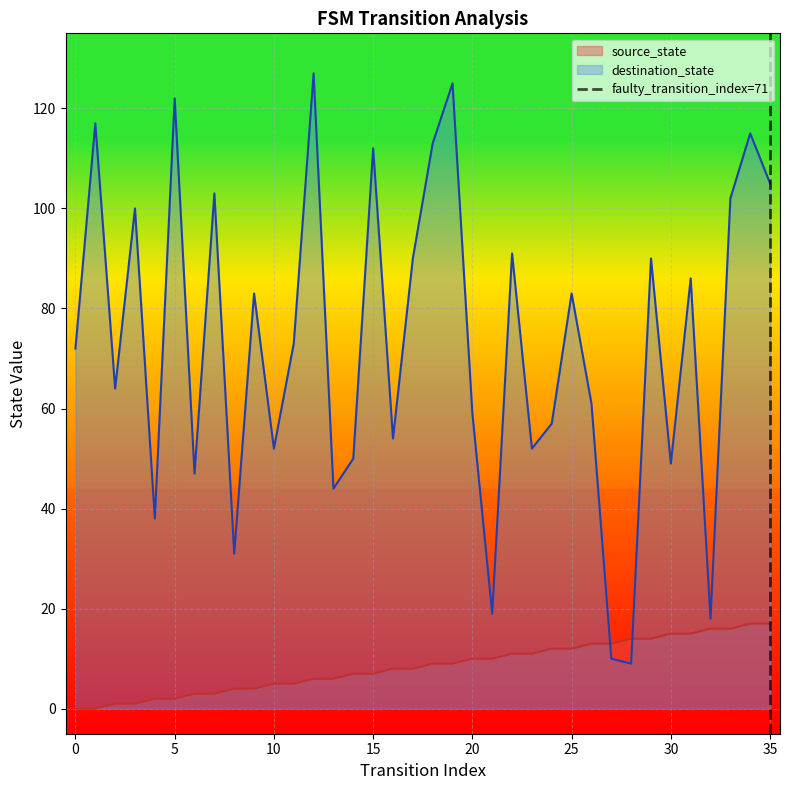

The value of source_state at 30 is 7. True or false?

False